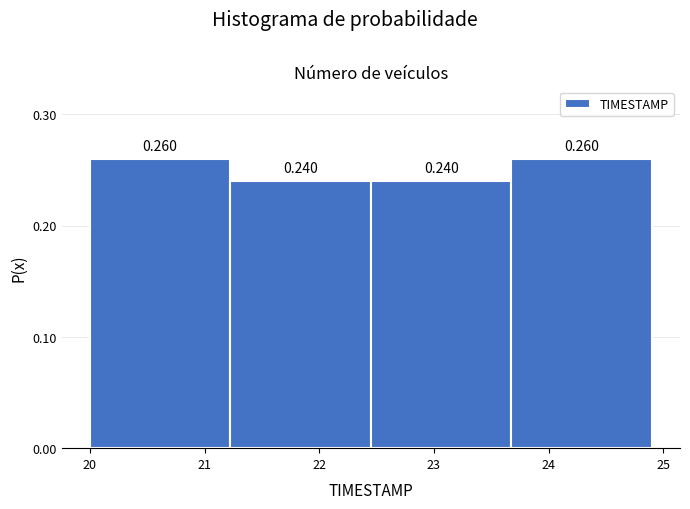

How tall is the bar that spans 23.7 to 24.9 on the x-axis? The bar edges are not printed on the chart, so give them approximately, as read against the axis.

0.260